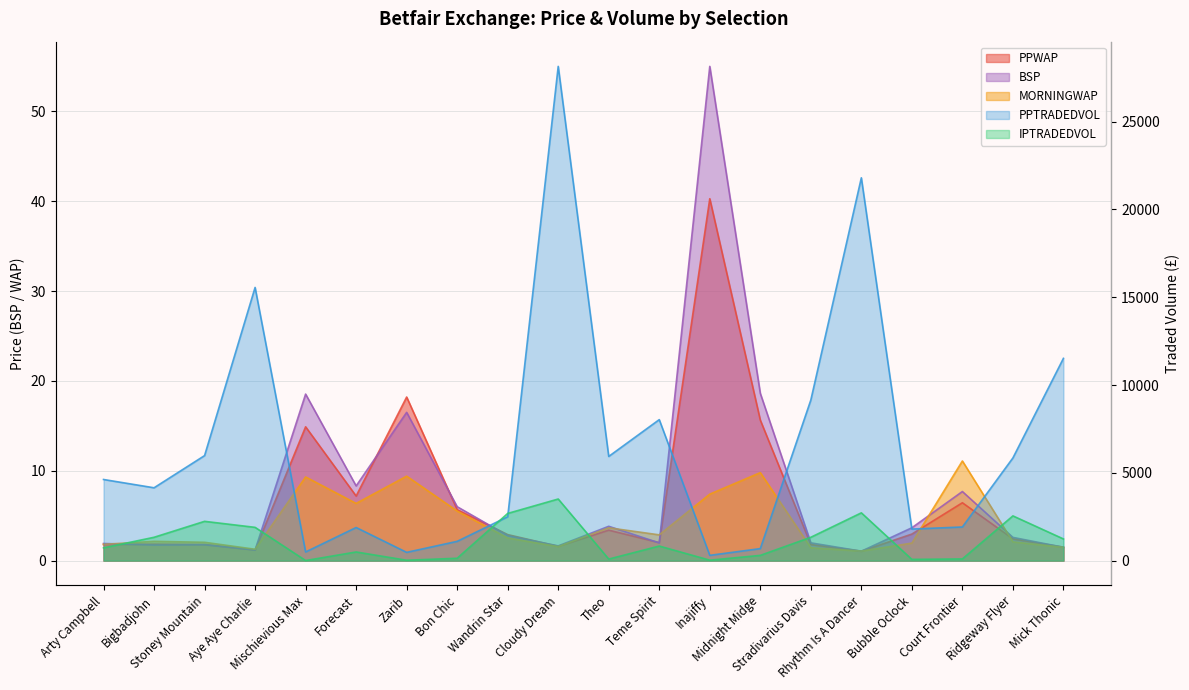

At which category does MORNINGWAP reach its first local valley?

Aye Aye Charlie